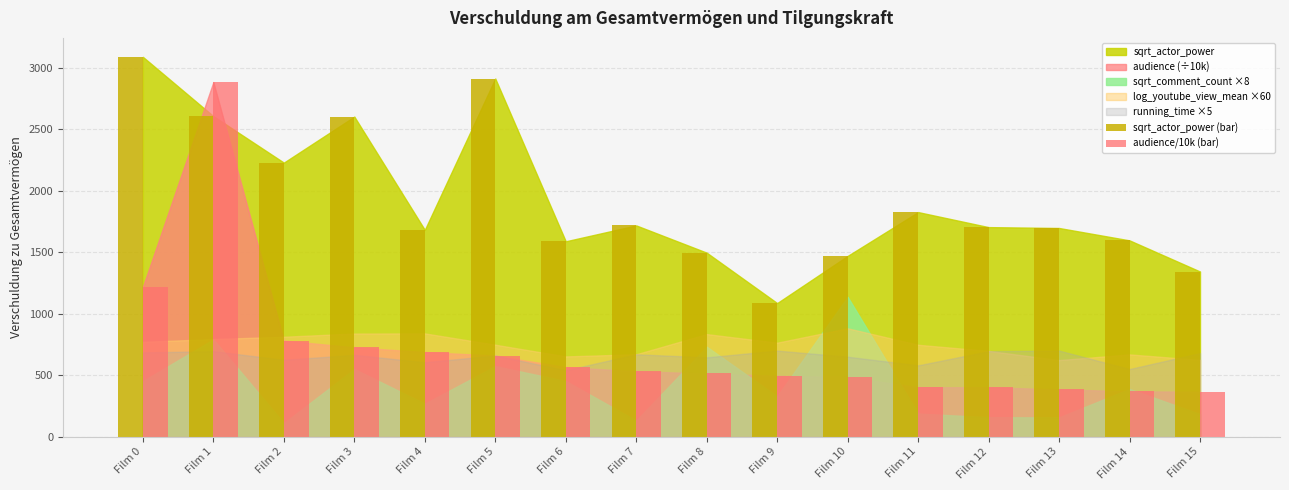

Where is sqrt_actor_power (bar) nearest to the value 2086?

Film 2